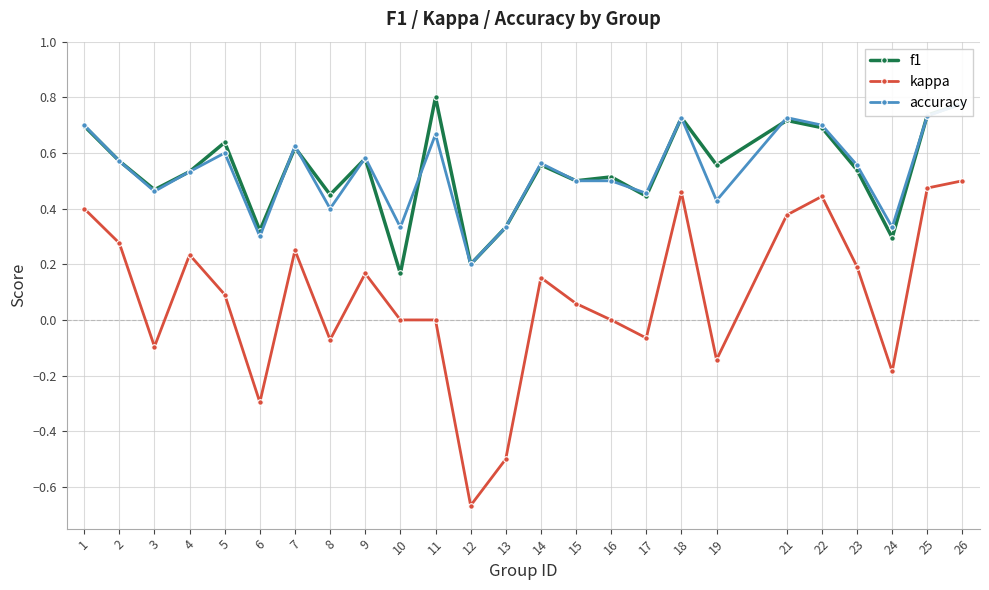

Rank the categories by kappa value from highest to lowest.

26, 25, 18, 22, 1, 21, 2, 7, 4, 23, 9, 14, 5, 15, 10, 11, 16, 17, 8, 3, 19, 24, 6, 13, 12